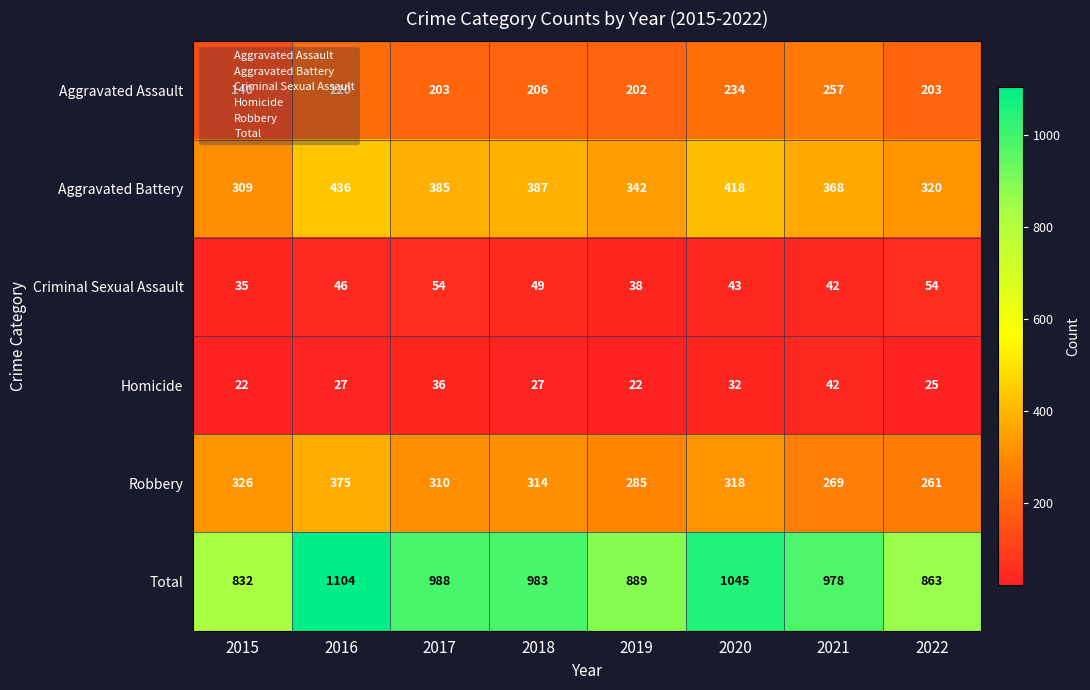

What is the difference between the highest and lowest values at 2022?

838